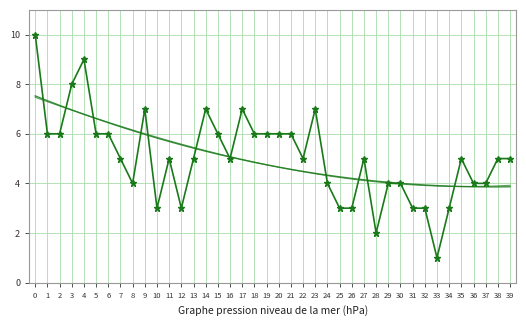

Which has a higher value, 5 or 9?

9